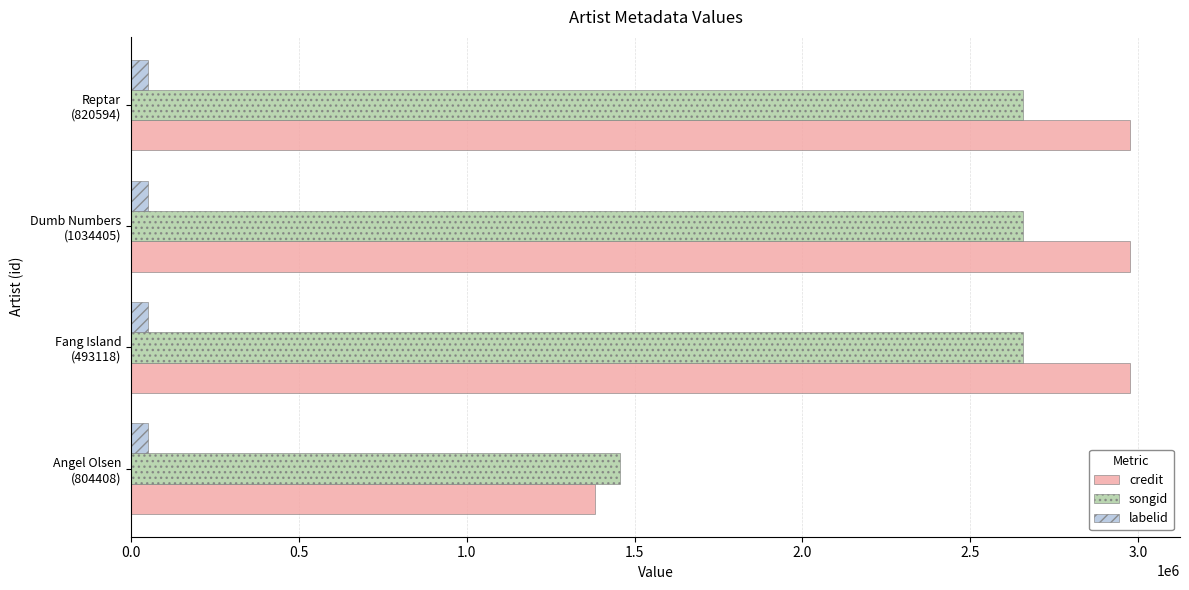

What is the highest value of the songid series?

2657414